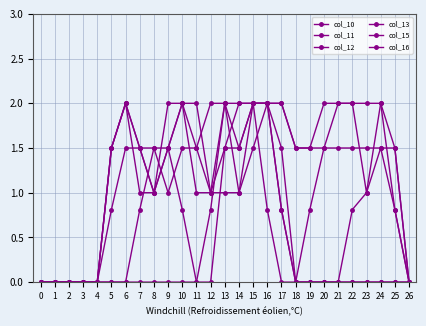

List the series in order of their peak value, lowest first.

col_10, col_11, col_12, col_13, col_15, col_16